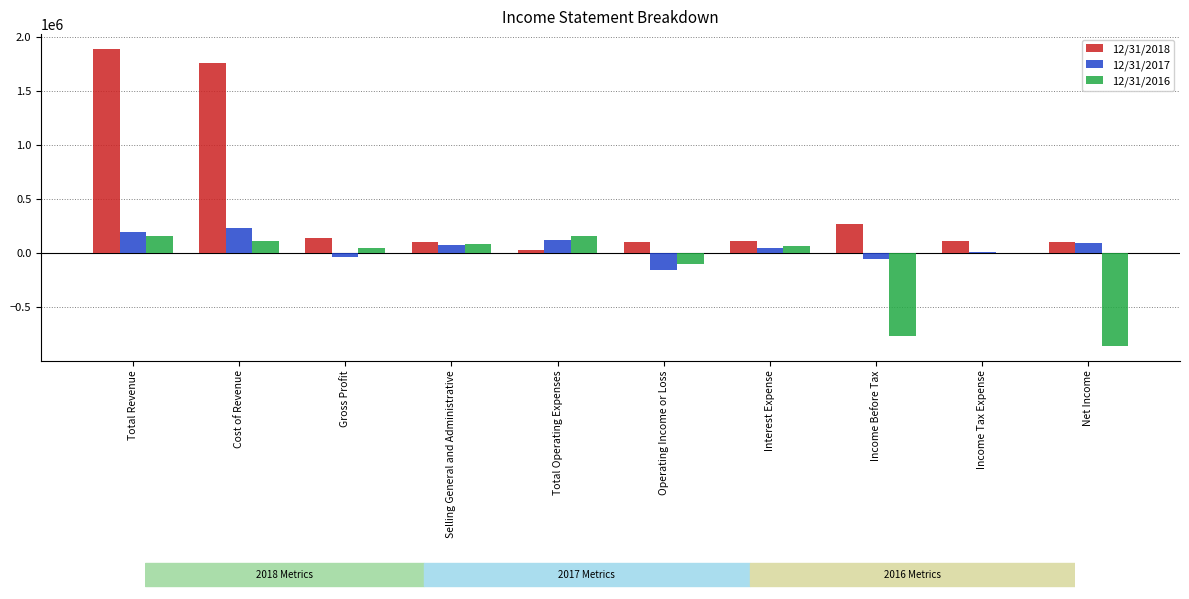

Which series has the largest total across all categories?

12/31/2018